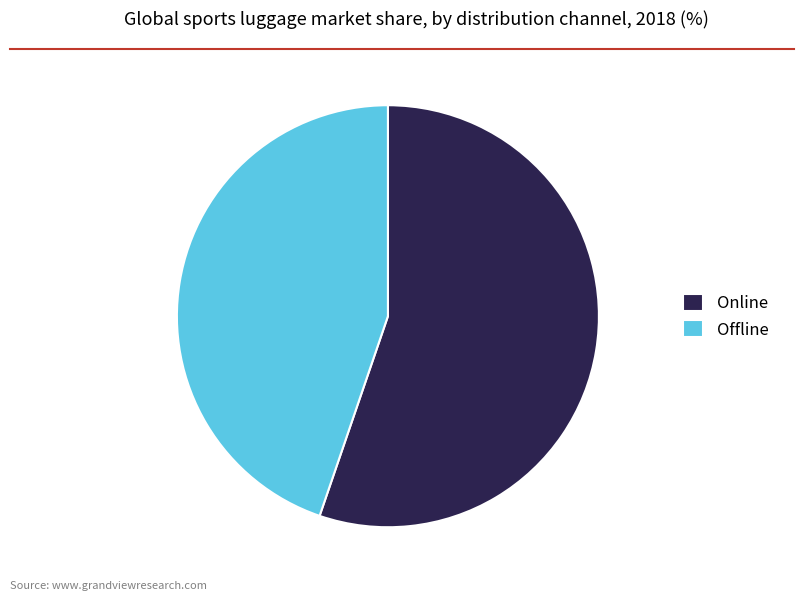

True or false: Online accounts for 67% of the total.

False